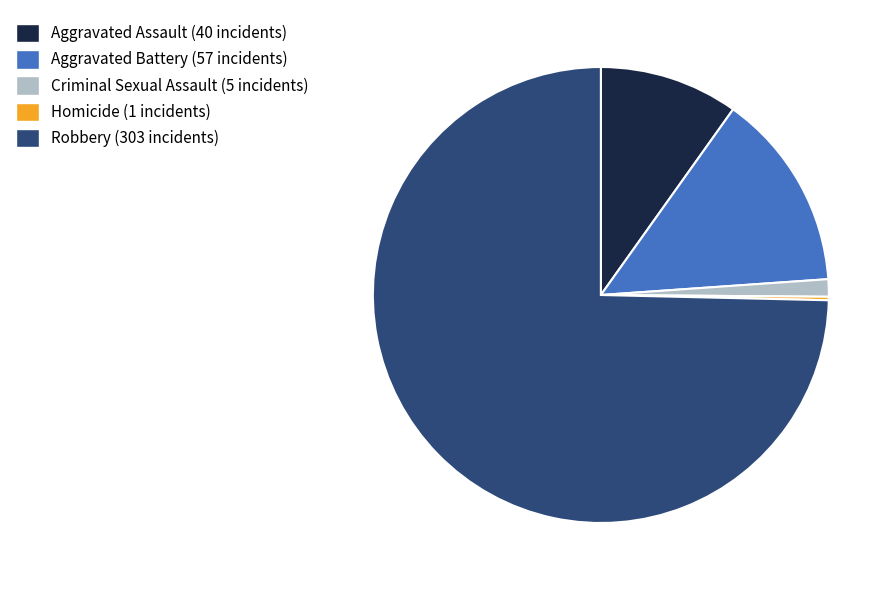

Does any single category account for the majority?

Yes